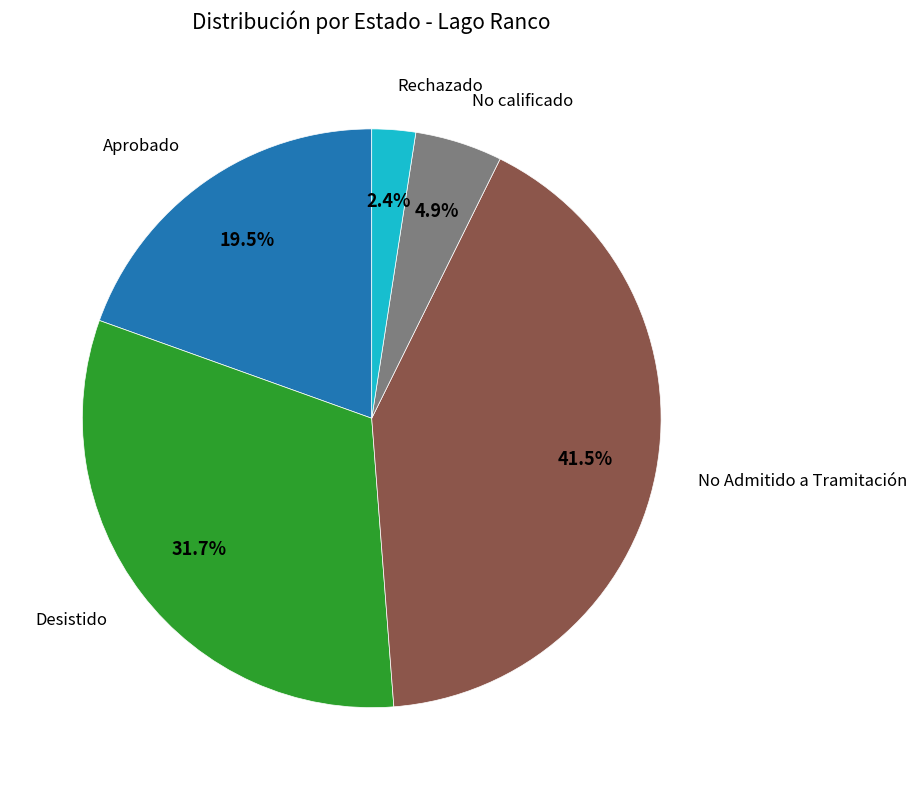

Is it true that Aprobado is 27% of the pie?

False